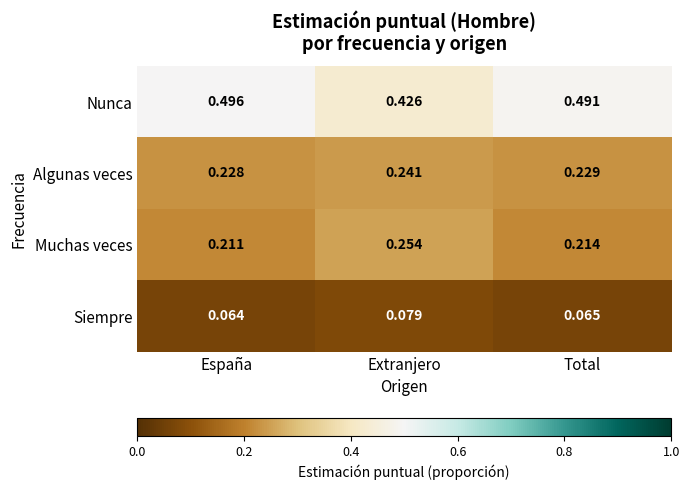

Is the value of Algunas veces at Total greater than the value of Nunca at Extranjero?

No